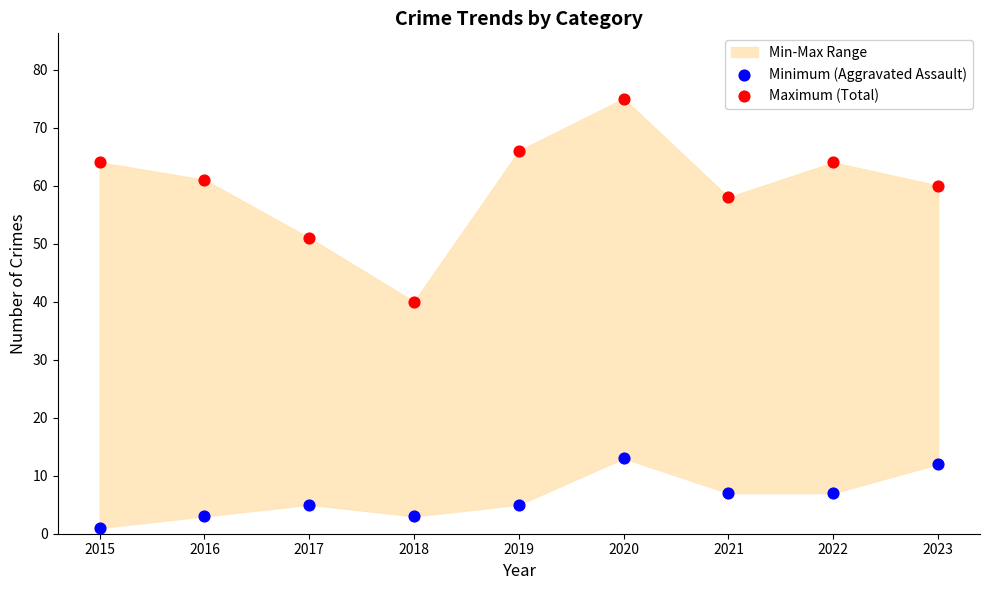

Across all data points, what is the range of Y values (max minus min)?

74